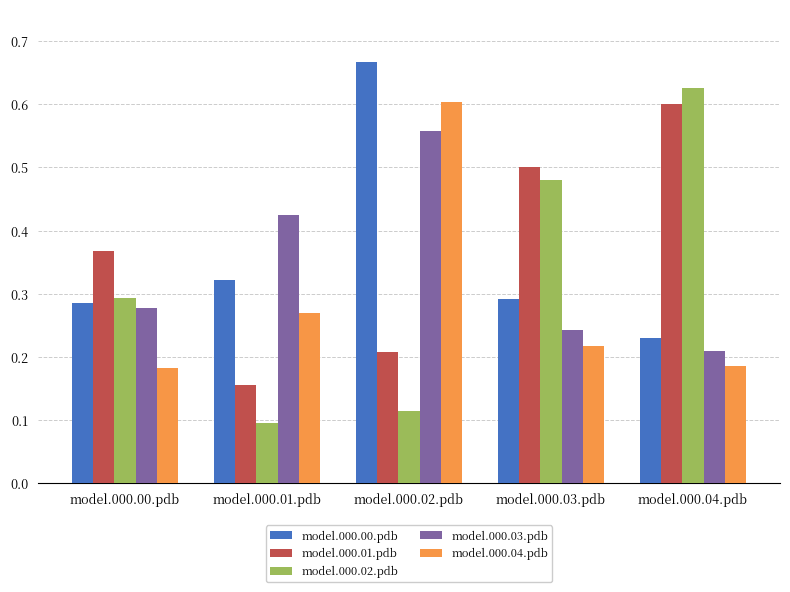

Count the model.000.00.pdb values in the range 0 to 1.

5